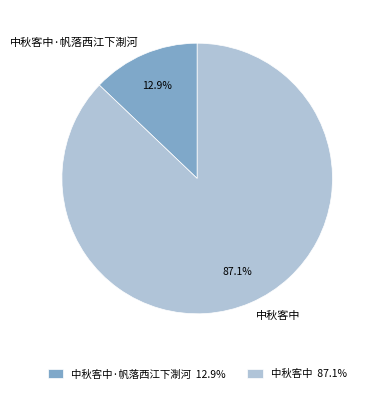

Which slice represents more than half of the pie?

中秋客中